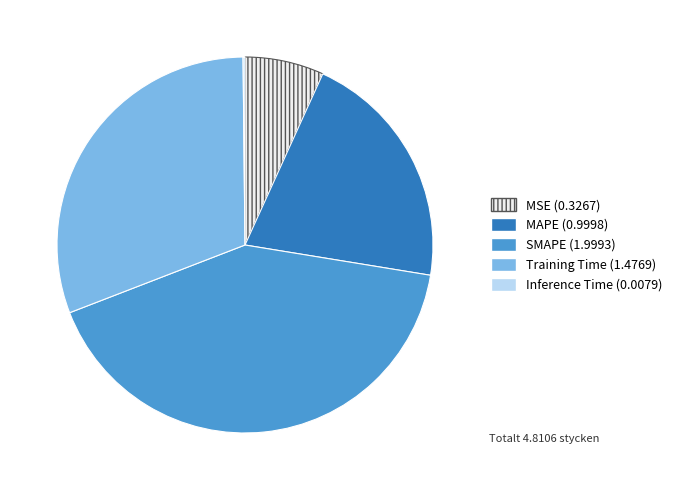

Does MAPE represent more than half of the total?

No